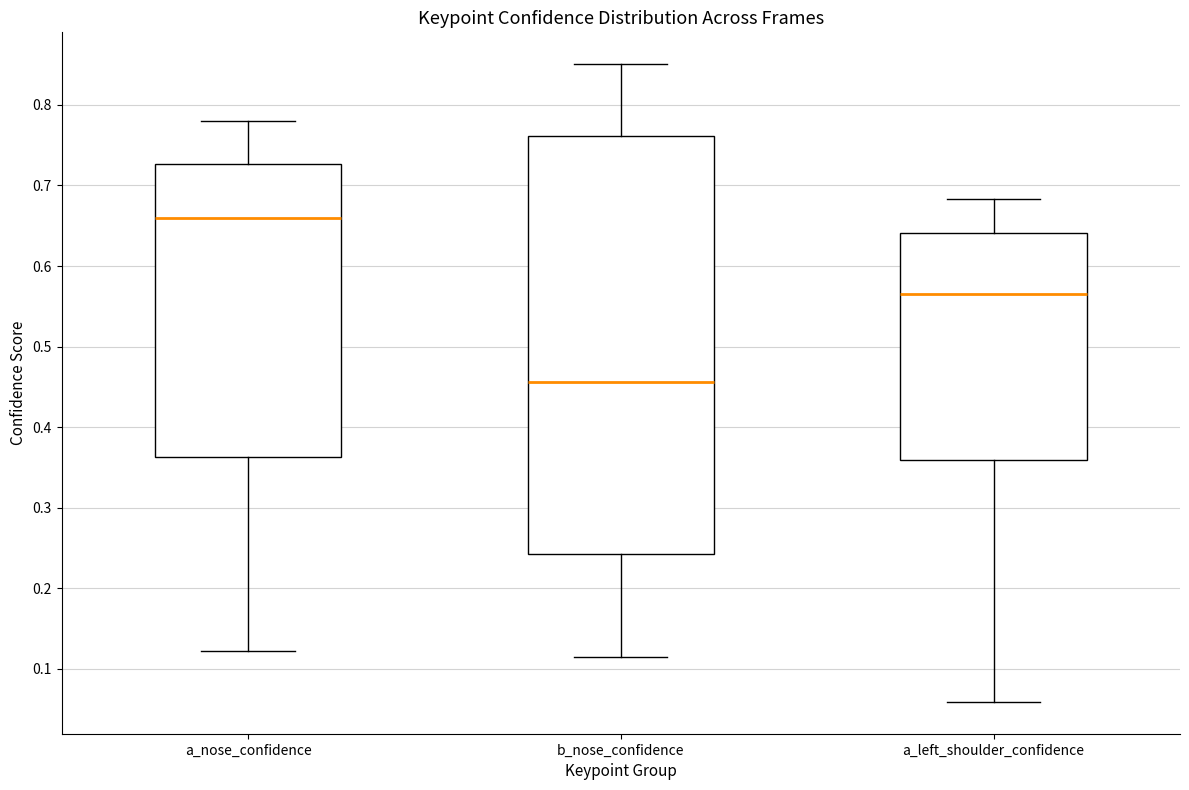

Where does the median line of the box for a_left_shoulder_confidence sit on the y-axis? The values are not printed on the chart, so give them approximately, as read against the axis.

0.56